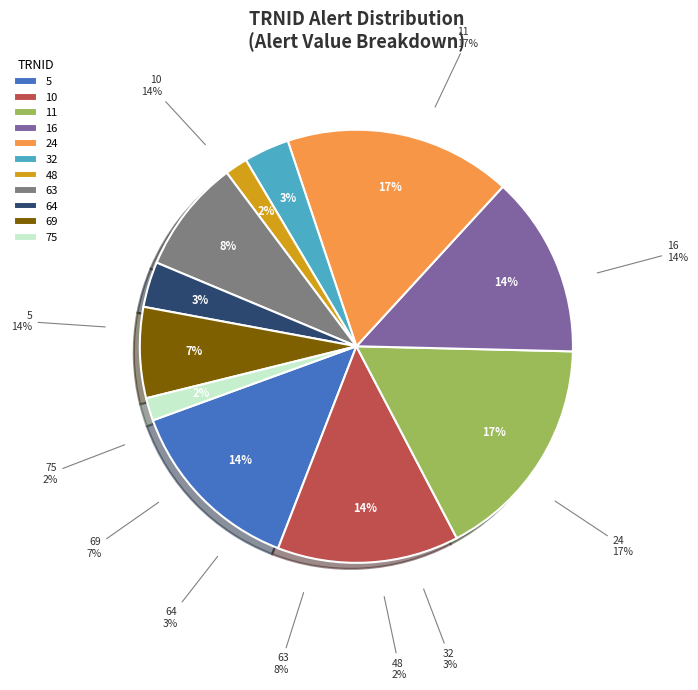

Does any single category account for the majority?

No